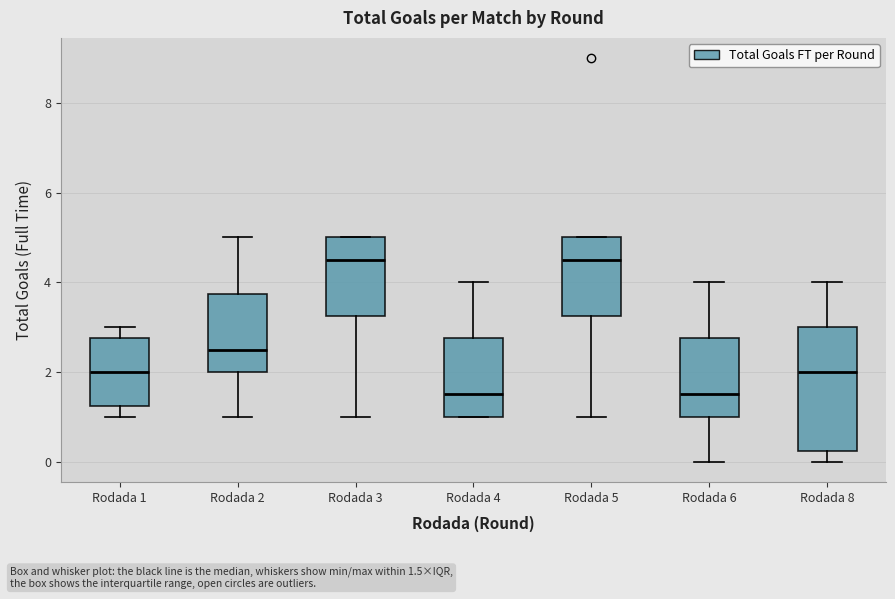

Where does the lower whisker of the box for Rodada 5 end on the y-axis? The values are not printed on the chart, so give them approximately, as read against the axis.

1.0